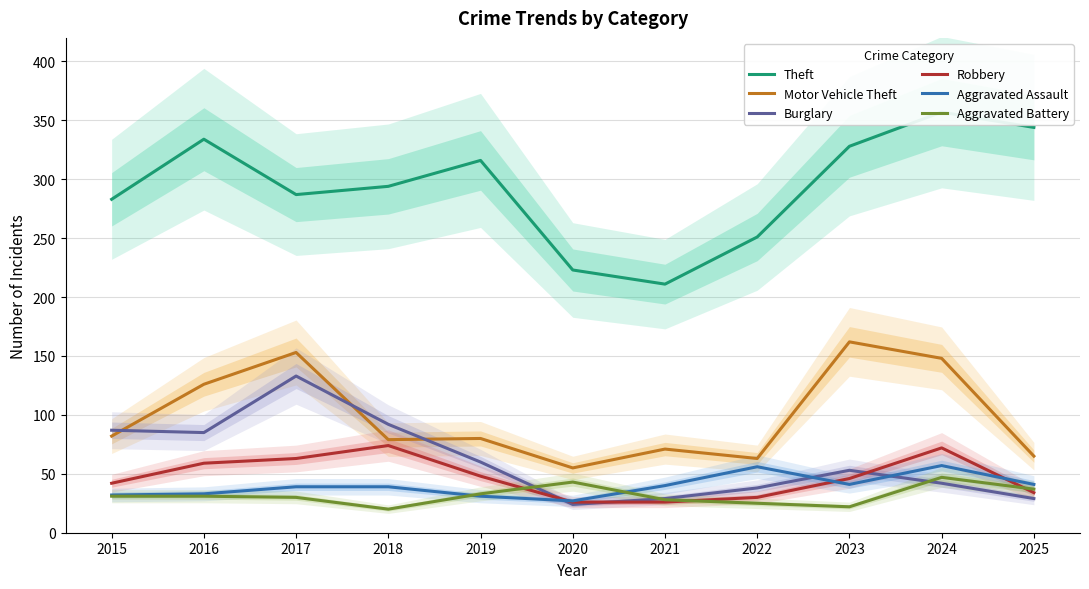

Is it true that Burglary equals 38 at 2022?

True